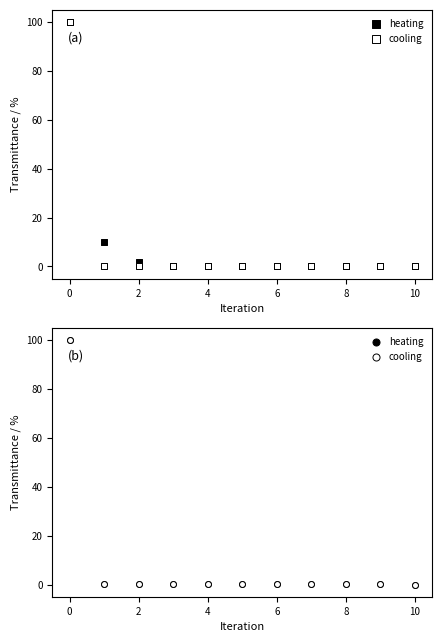

Which series has the widest spread of Y values?

heating